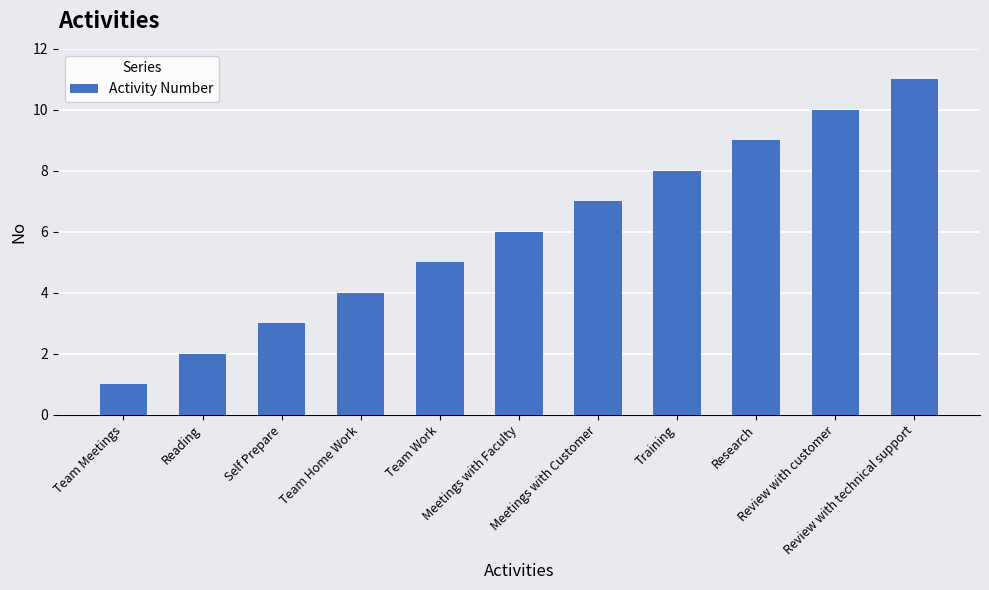

Between Self Prepare and Review with customer, which is larger?

Review with customer